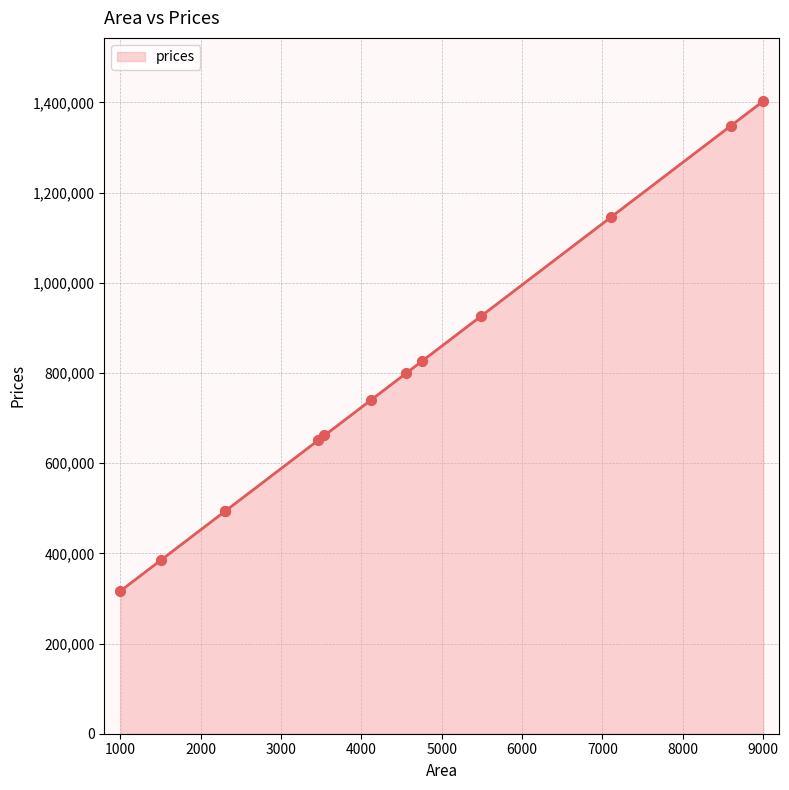

What is the ratio of the value at 3460 to the value at 1500?

1.7